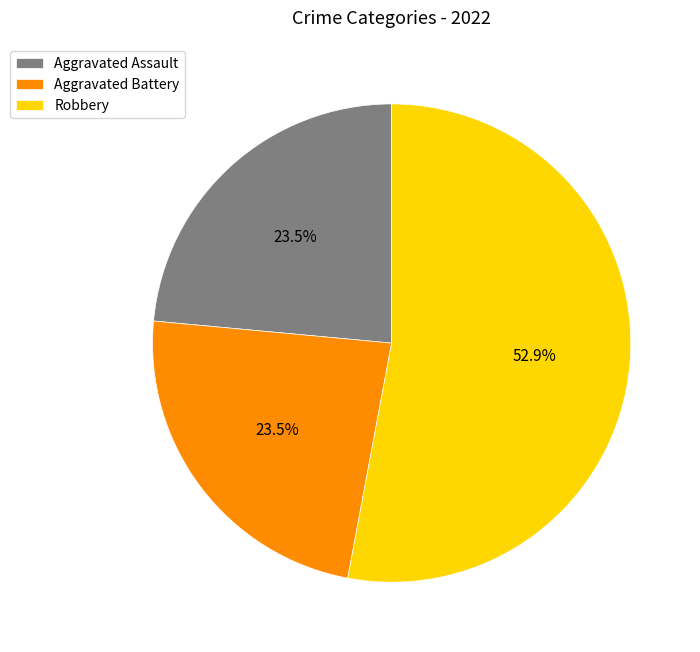

Which has a higher value, Robbery or Aggravated Battery?

Robbery